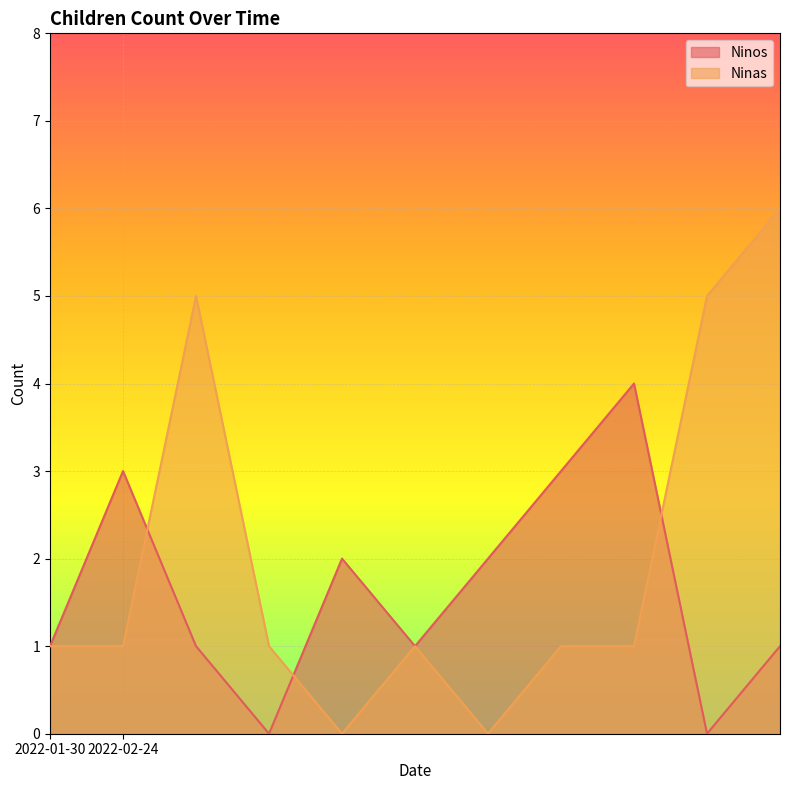

The Ninas series shows 2 at 2022-02-24. True or false?

False